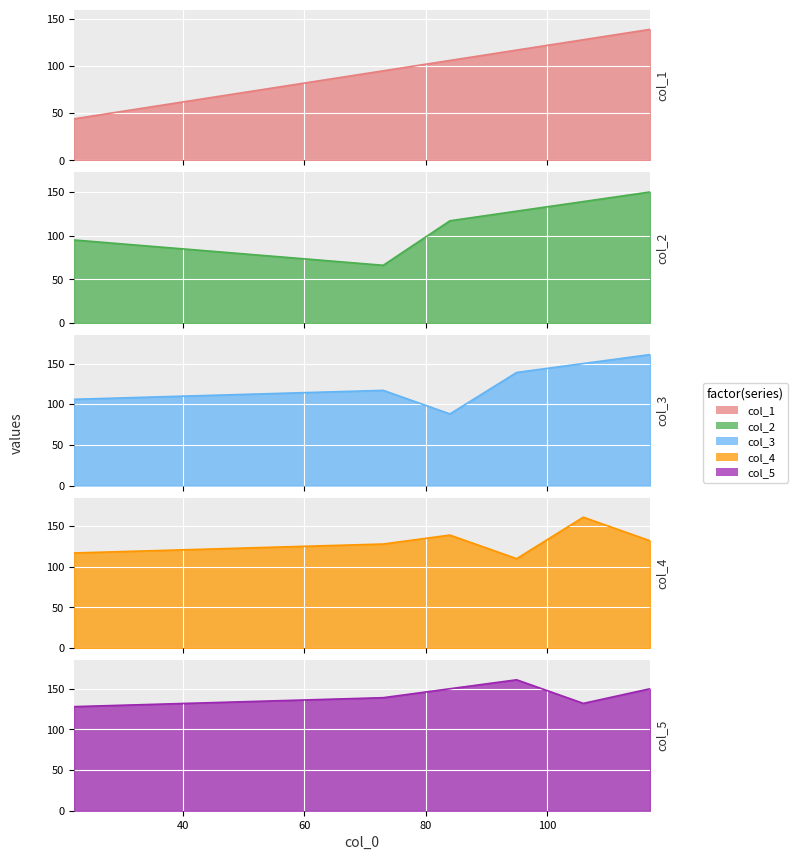

How many col_2 values are between 95 and 139?

4